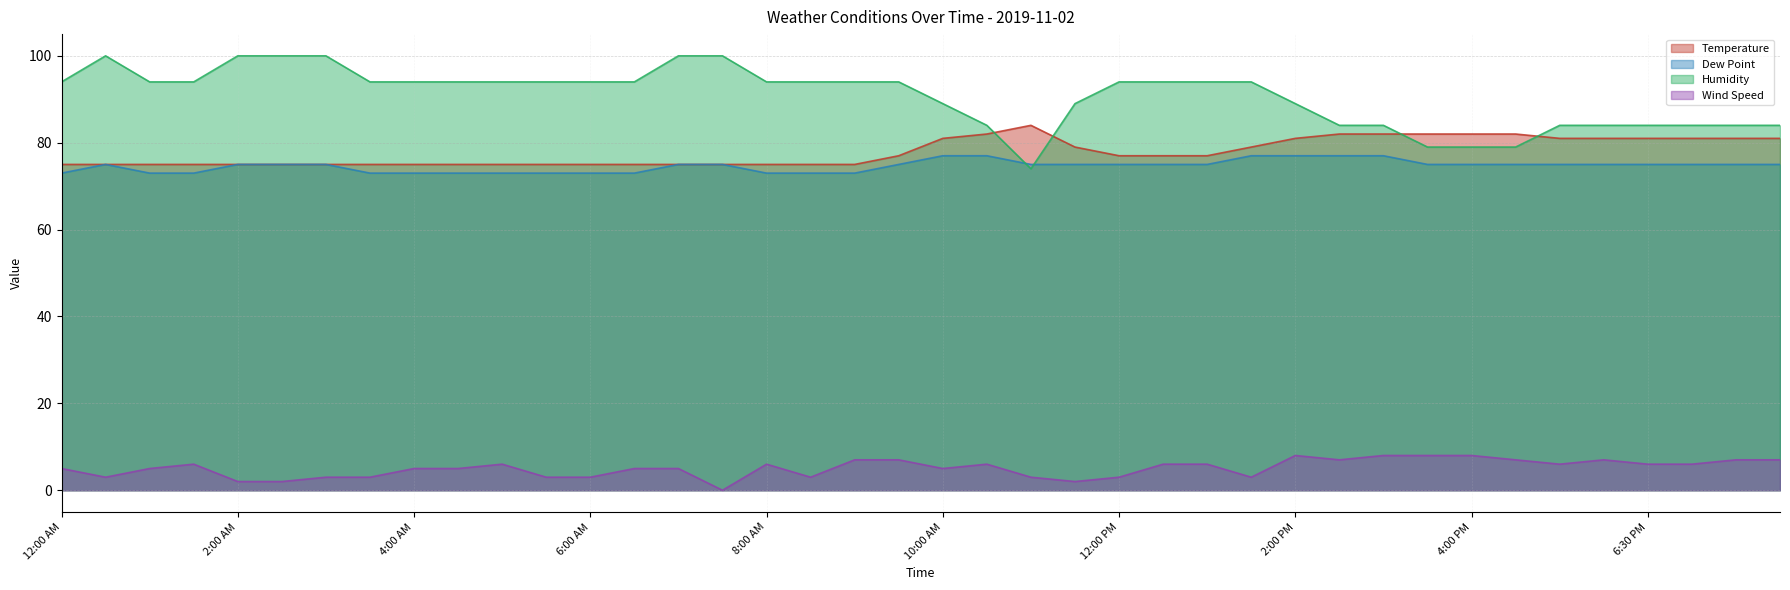

Reading right to left, extract all data points from this chart.

Temperature: 8:00 PM=81	7:30 PM=81	7:00 PM=81	6:30 PM=81	5:30 PM=81	5:00 PM=81	4:30 PM=82	4:00 PM=82	3:30 PM=82	3:00 PM=82	2:30 PM=82	2:00 PM=81	1:30 PM=79	1:00 PM=77	12:30 PM=77	12:00 PM=77	11:30 AM=79	11:00 AM=84	10:30 AM=82	10:00 AM=81	9:30 AM=77	9:00 AM=75	8:30 AM=75	8:00 AM=75	7:30 AM=75	7:00 AM=75	6:30 AM=75	6:00 AM=75	5:30 AM=75	5:00 AM=75	4:30 AM=75	4:00 AM=75	3:30 AM=75	3:00 AM=75	2:30 AM=75	2:00 AM=75	1:30 AM=75	1:00 AM=75	12:30 AM=75	12:00 AM=75
Dew Point: 8:00 PM=75	7:30 PM=75	7:00 PM=75	6:30 PM=75	5:30 PM=75	5:00 PM=75	4:30 PM=75	4:00 PM=75	3:30 PM=75	3:00 PM=77	2:30 PM=77	2:00 PM=77	1:30 PM=77	1:00 PM=75	12:30 PM=75	12:00 PM=75	11:30 AM=75	11:00 AM=75	10:30 AM=77	10:00 AM=77	9:30 AM=75	9:00 AM=73	8:30 AM=73	8:00 AM=73	7:30 AM=75	7:00 AM=75	6:30 AM=73	6:00 AM=73	5:30 AM=73	5:00 AM=73	4:30 AM=73	4:00 AM=73	3:30 AM=73	3:00 AM=75	2:30 AM=75	2:00 AM=75	1:30 AM=73	1:00 AM=73	12:30 AM=75	12:00 AM=73
Humidity: 8:00 PM=84	7:30 PM=84	7:00 PM=84	6:30 PM=84	5:30 PM=84	5:00 PM=84	4:30 PM=79	4:00 PM=79	3:30 PM=79	3:00 PM=84	2:30 PM=84	2:00 PM=89	1:30 PM=94	1:00 PM=94	12:30 PM=94	12:00 PM=94	11:30 AM=89	11:00 AM=74	10:30 AM=84	10:00 AM=89	9:30 AM=94	9:00 AM=94	8:30 AM=94	8:00 AM=94	7:30 AM=100	7:00 AM=100	6:30 AM=94	6:00 AM=94	5:30 AM=94	5:00 AM=94	4:30 AM=94	4:00 AM=94	3:30 AM=94	3:00 AM=100	2:30 AM=100	2:00 AM=100	1:30 AM=94	1:00 AM=94	12:30 AM=100	12:00 AM=94
Wind Speed: 8:00 PM=7	7:30 PM=7	7:00 PM=6	6:30 PM=6	5:30 PM=7	5:00 PM=6	4:30 PM=7	4:00 PM=8	3:30 PM=8	3:00 PM=8	2:30 PM=7	2:00 PM=8	1:30 PM=3	1:00 PM=6	12:30 PM=6	12:00 PM=3	11:30 AM=2	11:00 AM=3	10:30 AM=6	10:00 AM=5	9:30 AM=7	9:00 AM=7	8:30 AM=3	8:00 AM=6	7:30 AM=0	7:00 AM=5	6:30 AM=5	6:00 AM=3	5:30 AM=3	5:00 AM=6	4:30 AM=5	4:00 AM=5	3:30 AM=3	3:00 AM=3	2:30 AM=2	2:00 AM=2	1:30 AM=6	1:00 AM=5	12:30 AM=3	12:00 AM=5